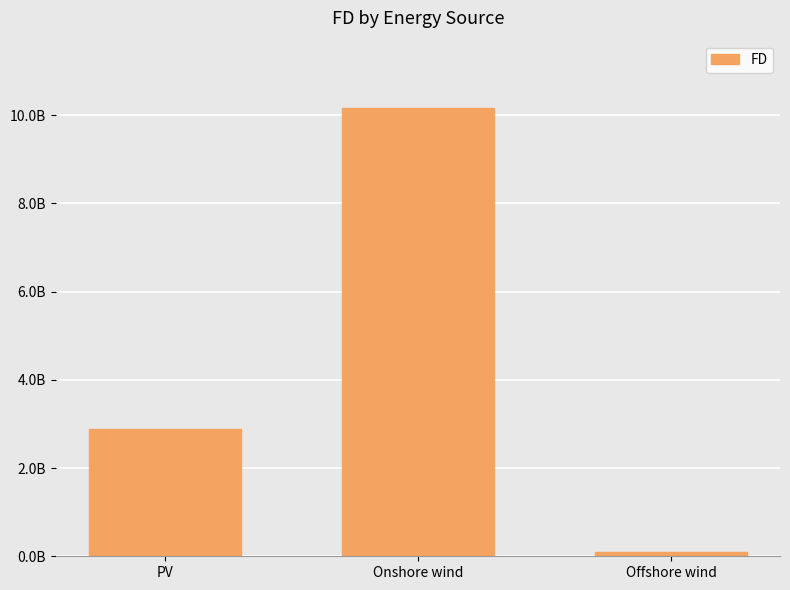

What is the label of the 1st bar from the right?

Offshore wind